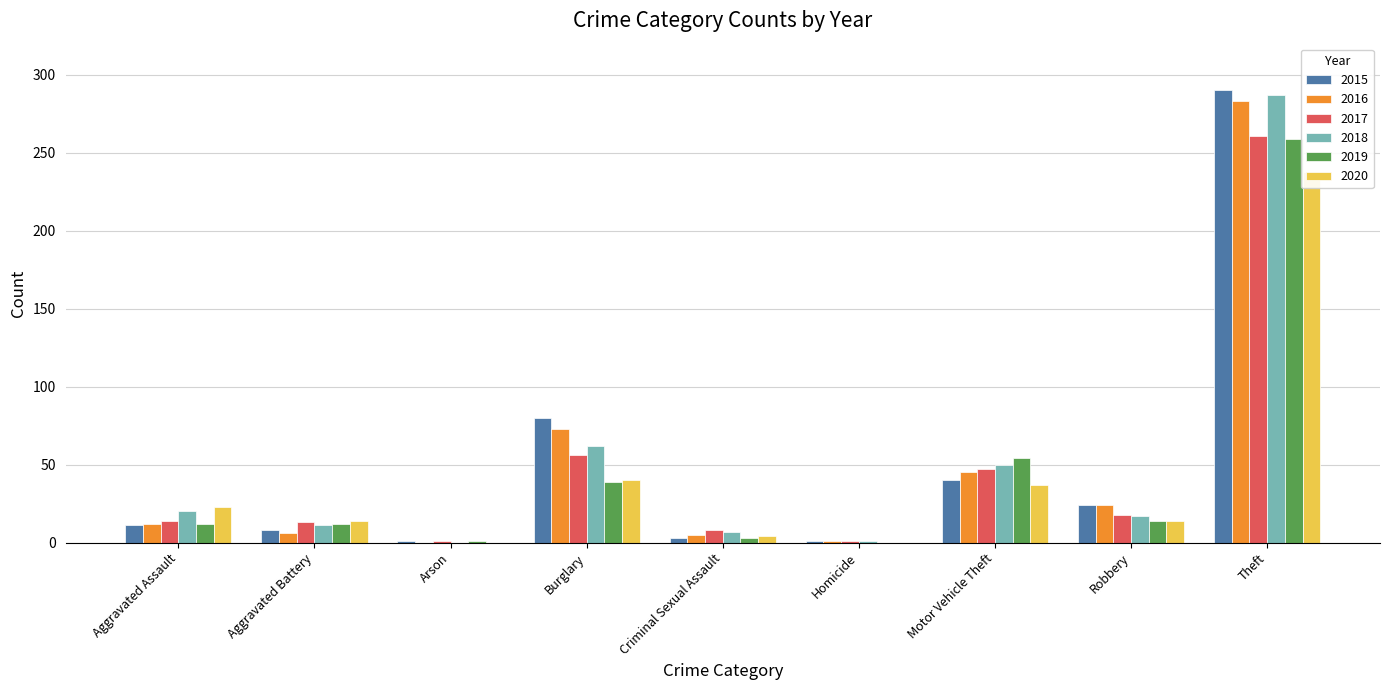

What is the label of the 9th bar from the left?

Theft